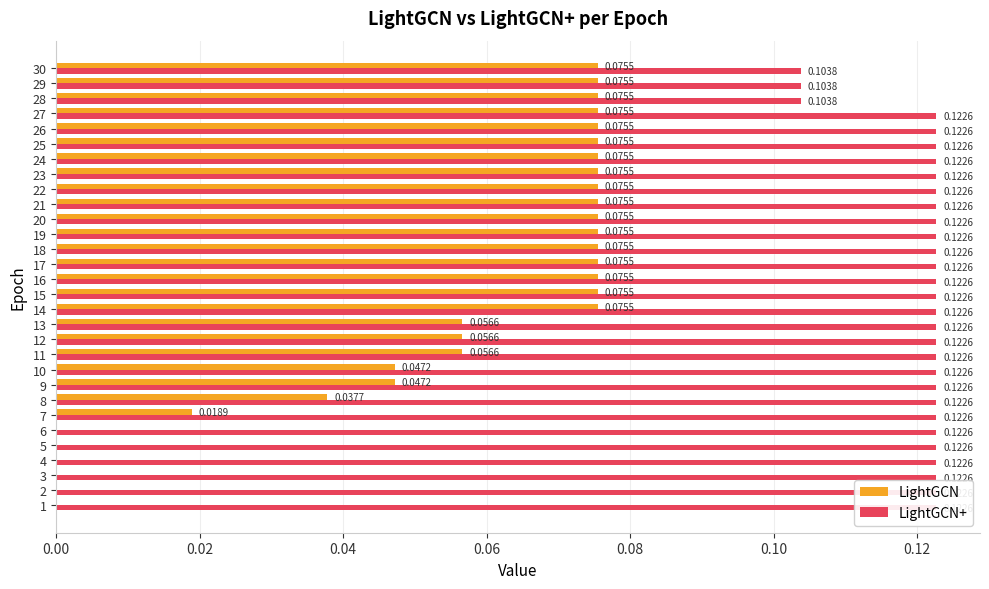

What is the highest value of the LightGCN series?

0.1